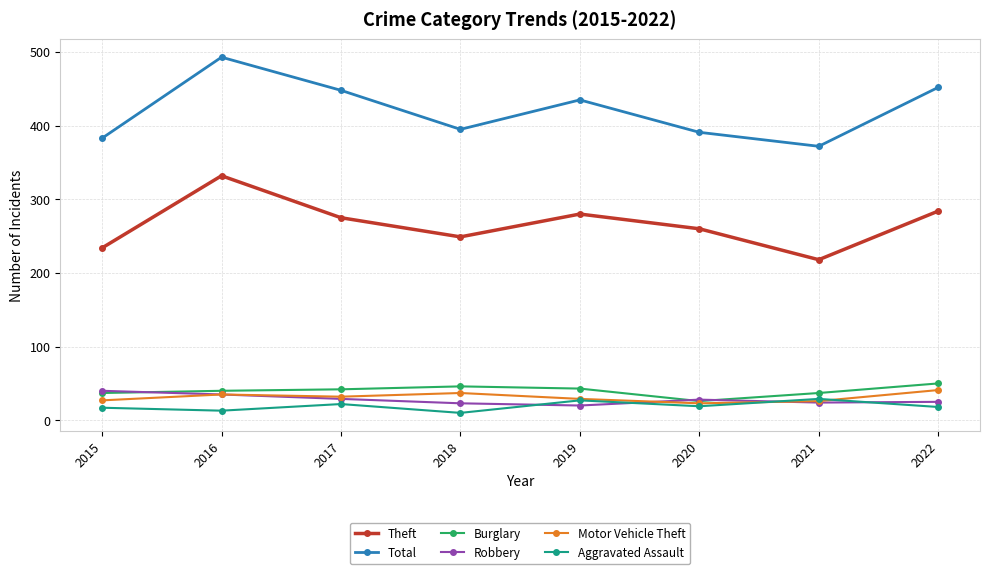

What is the sum of all Aggravated Assault values?

155